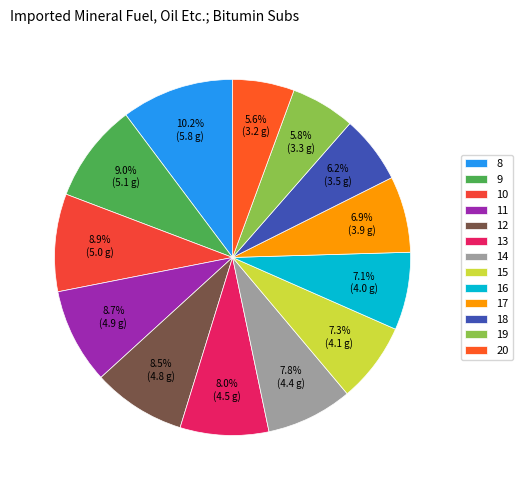

How much of the chart is everything except 11?

91.3%